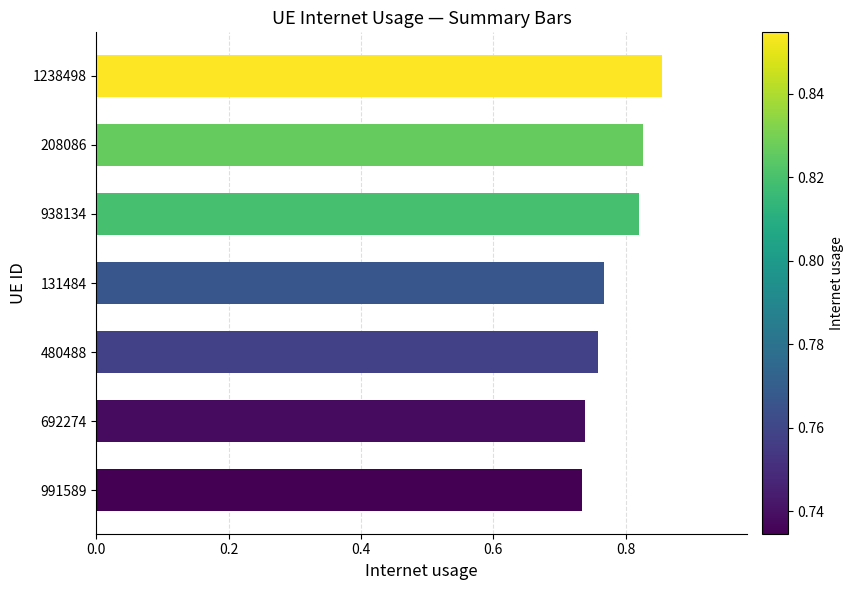

Which has a higher value, 1238498 or 480488?

1238498